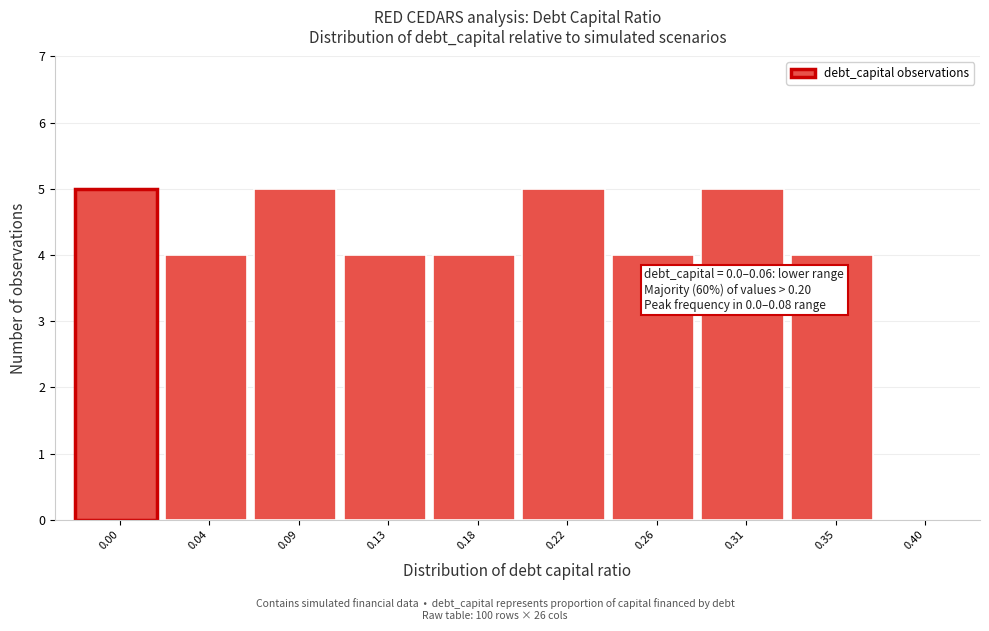

Reading left to right, transcribe all the data shown in this chart.

0.00=5	0.04=4	0.09=5	0.13=4	0.18=4	0.22=5	0.26=4	0.31=5	0.35=4	0.40=0